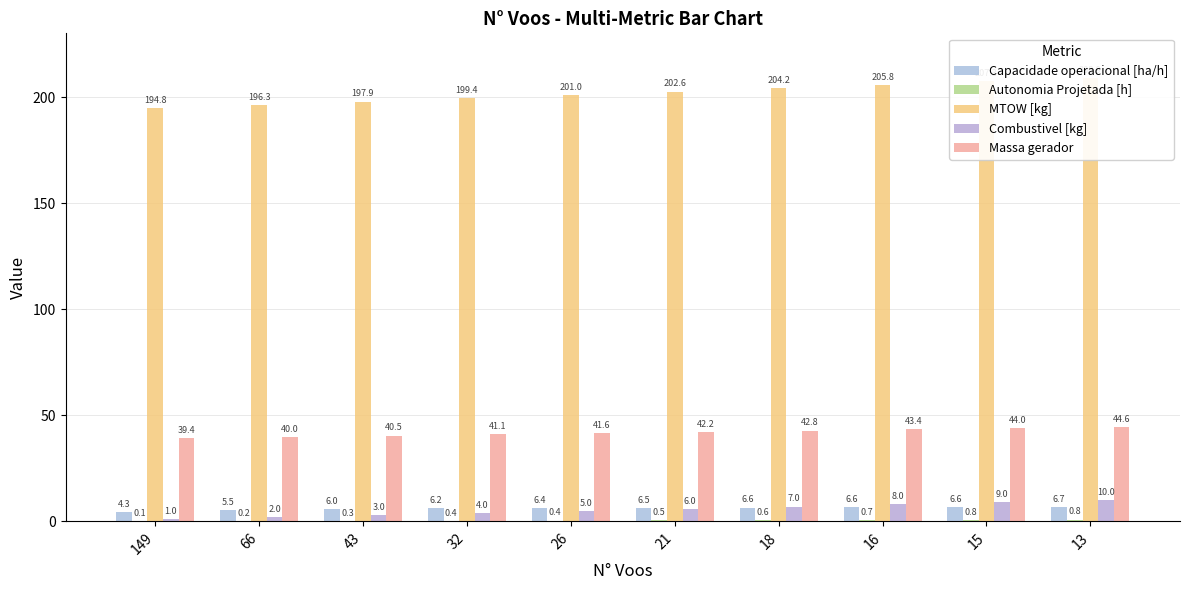

Does the chart contain stacked bars?

No